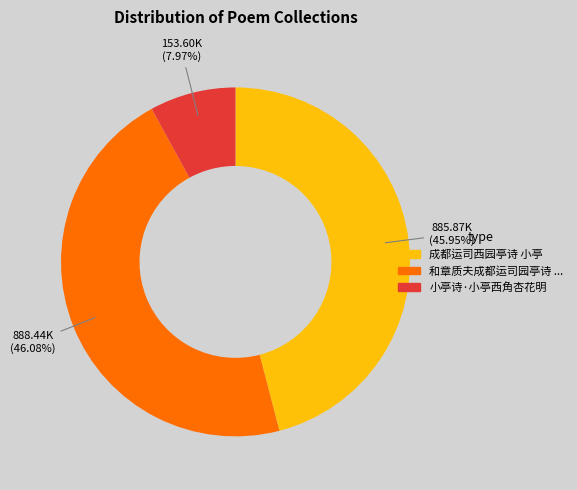

Does any single category account for the majority?

No